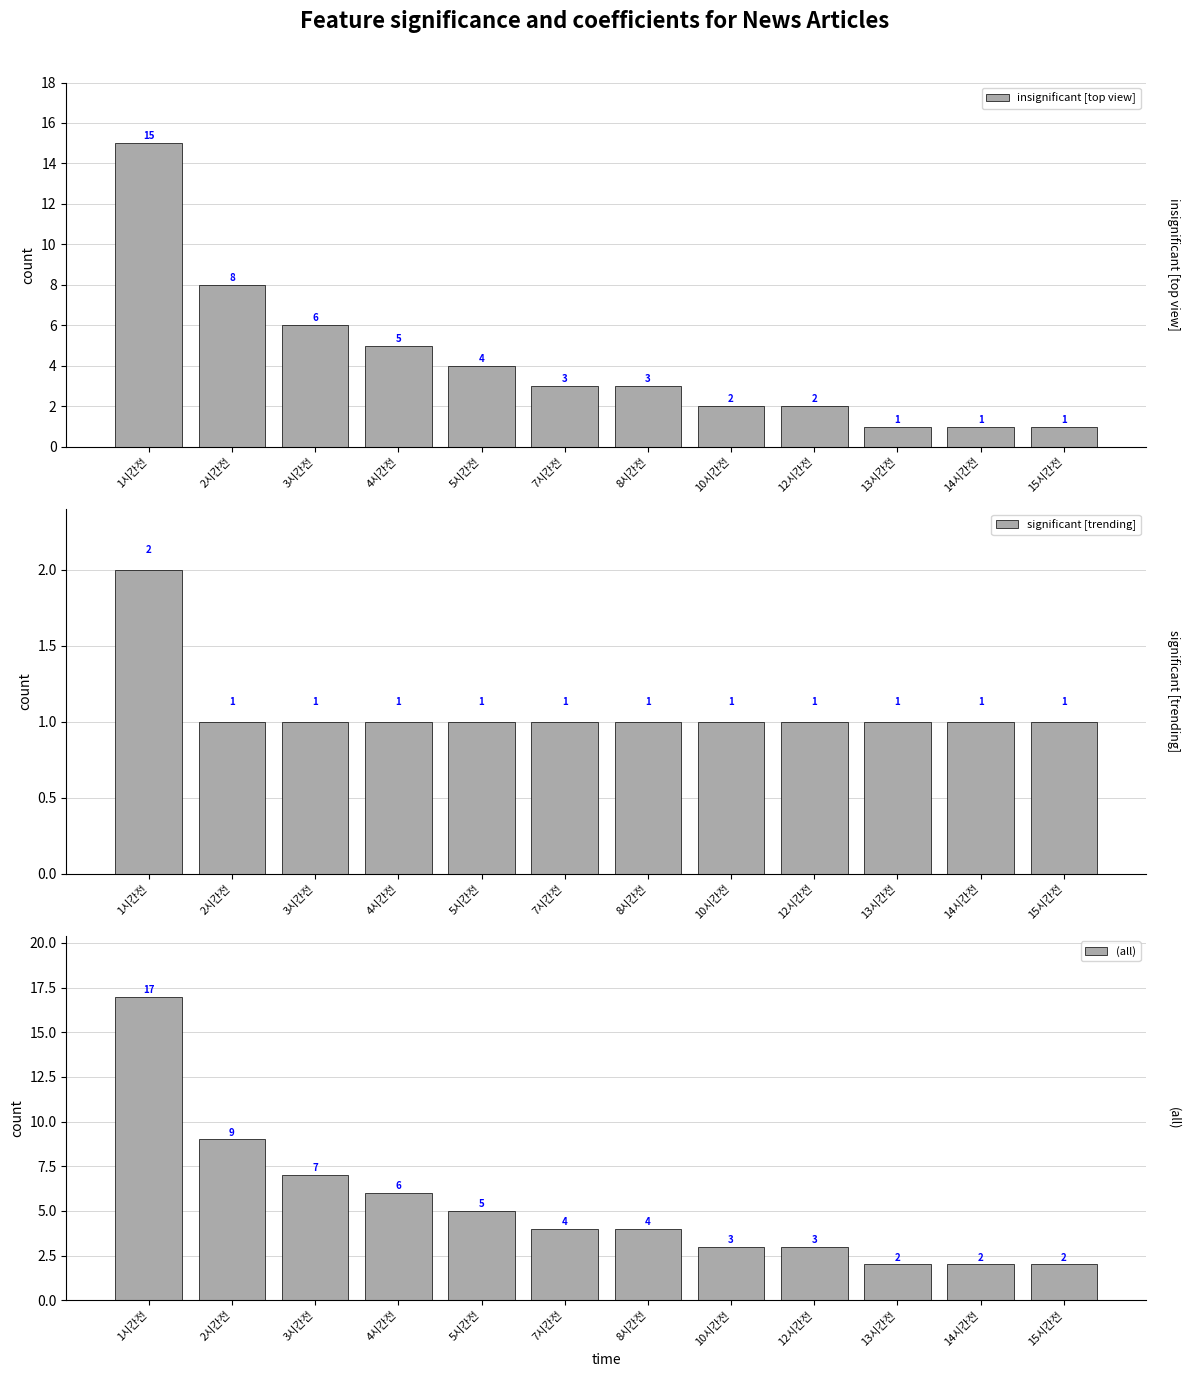

How many bars are there in total?

36